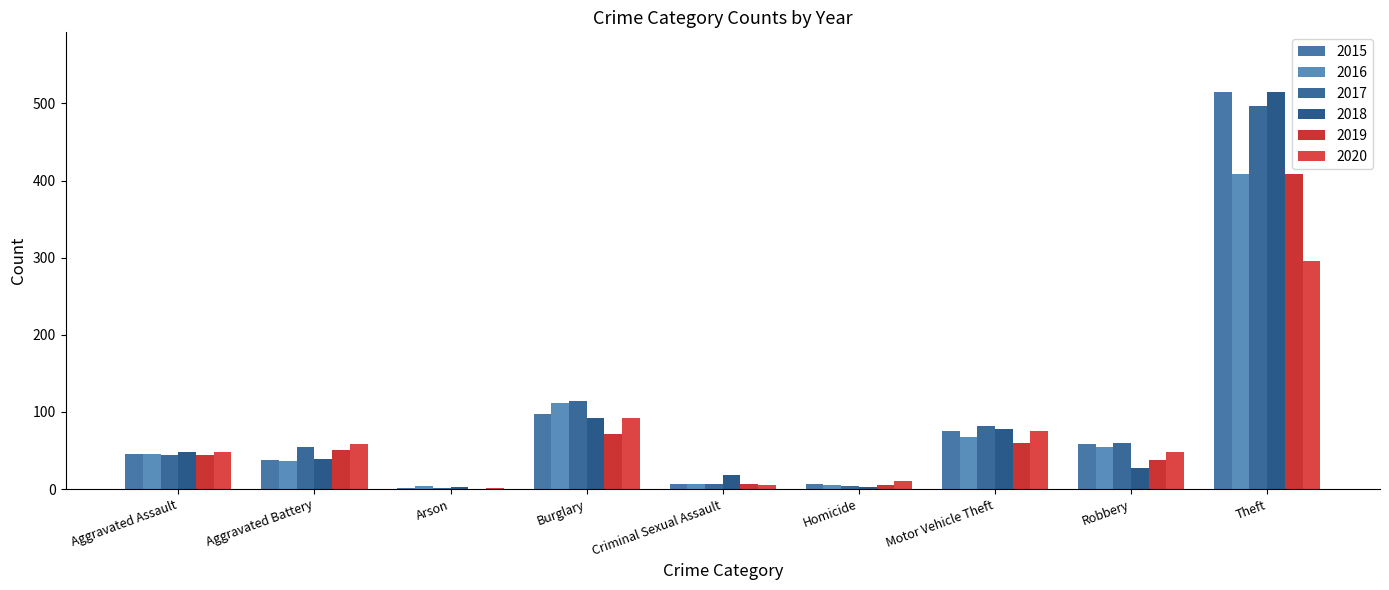

How many series are shown in this chart?

6